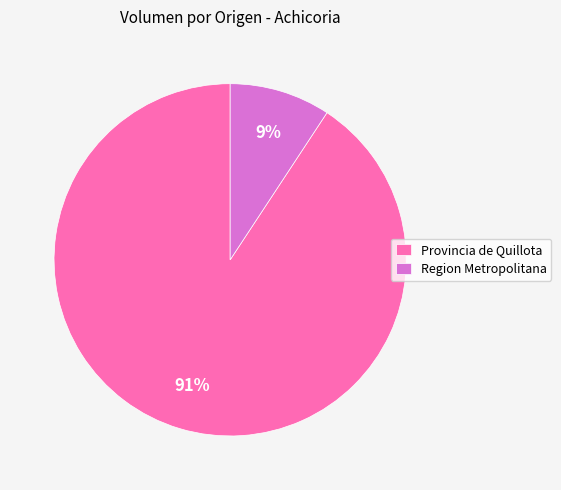

Which slice is the smallest?

Region Metropolitana